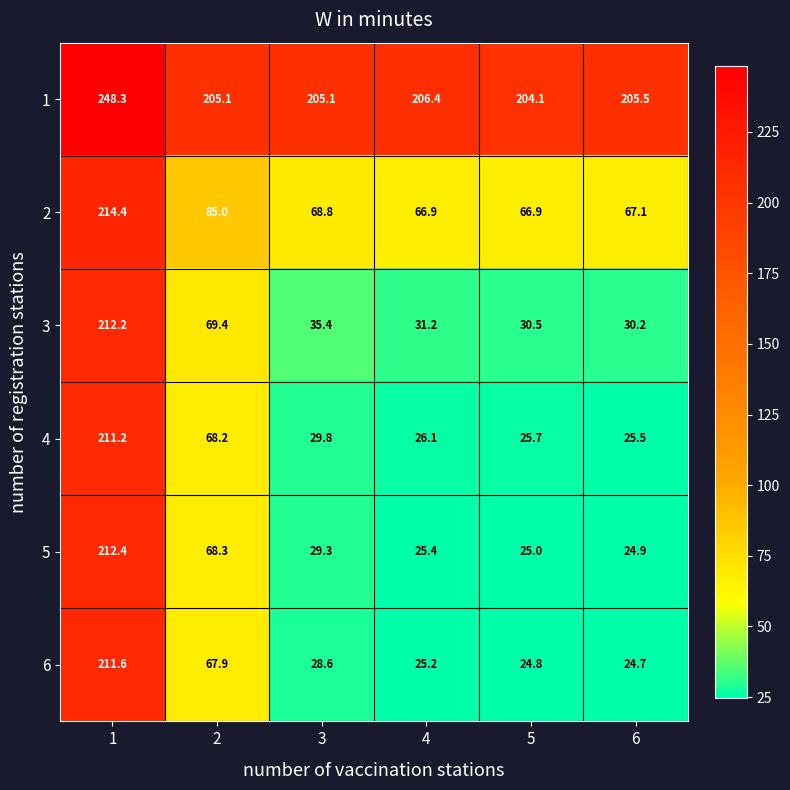

Where is 1 nearest to the value 226?

4